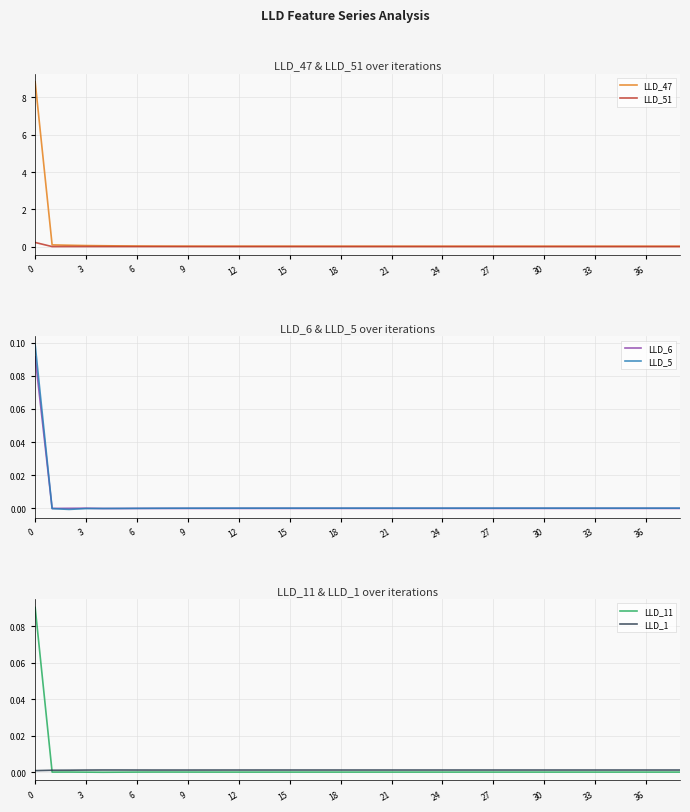

Which series has the largest total across all categories?

LLD_47